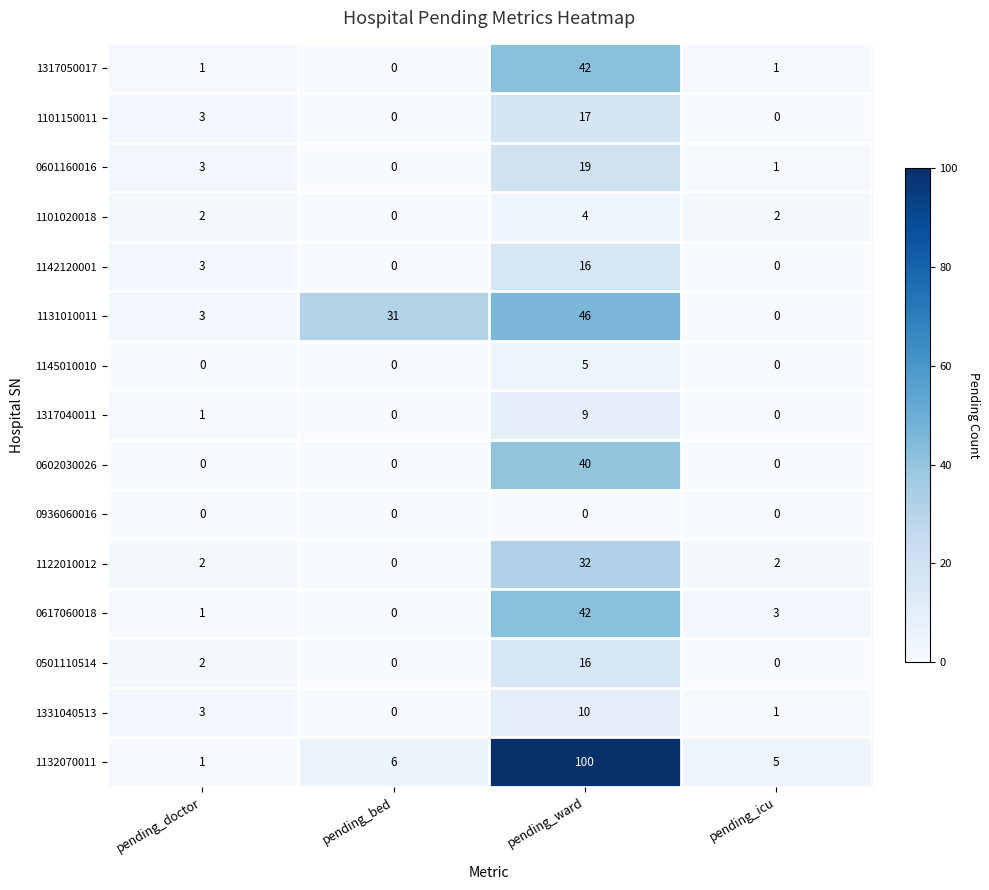

What is the sum of all 0501110514 values?

18